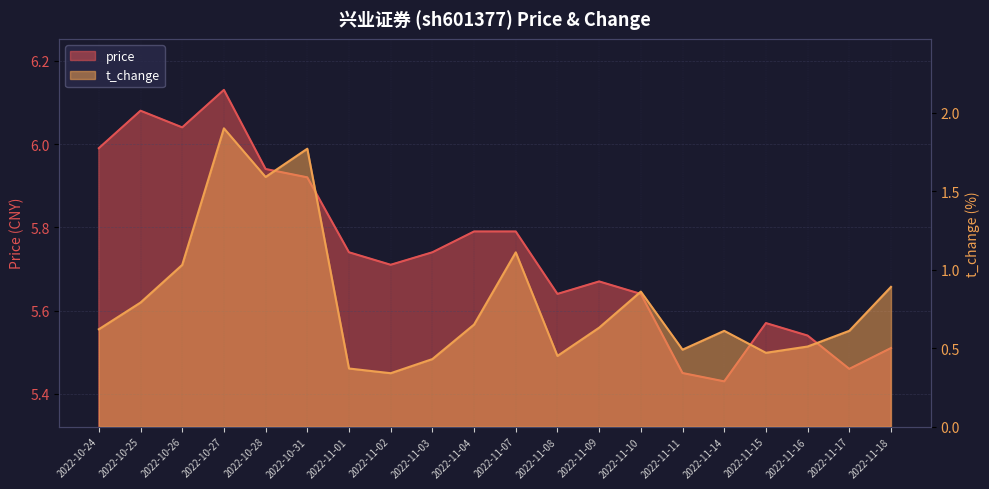

How many data points does each series have?

20